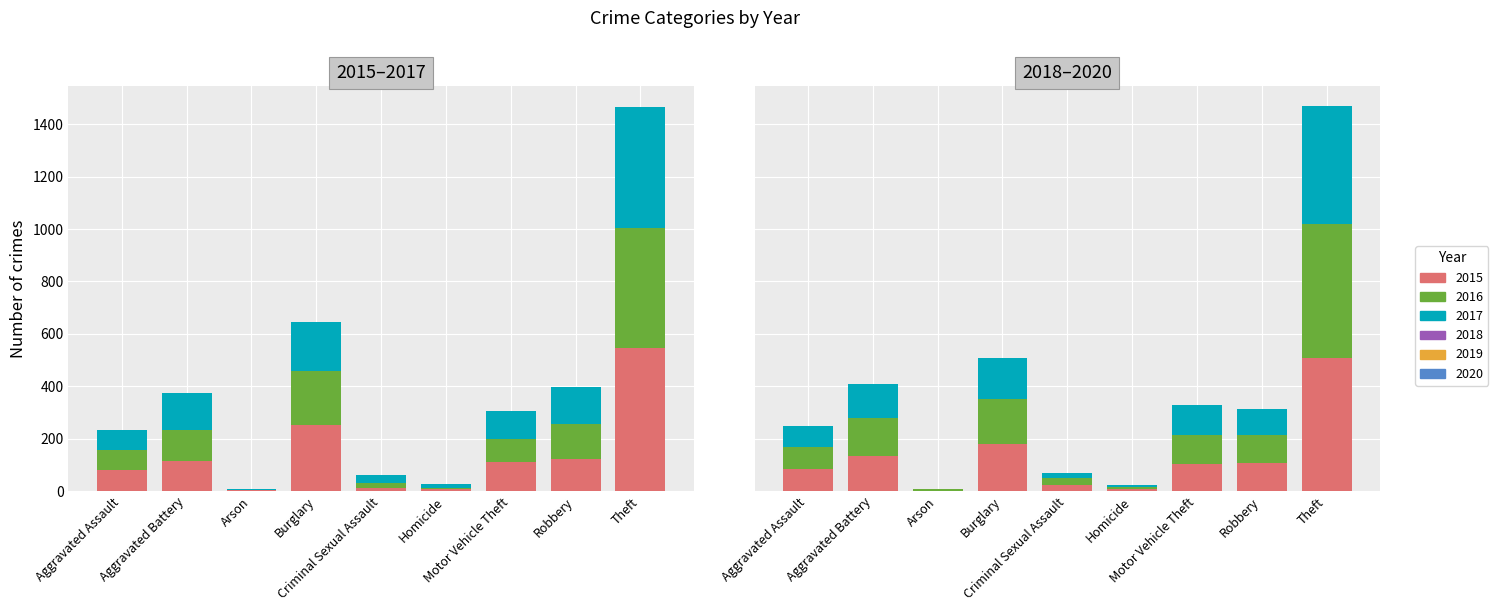

What is the value of the 2015 bar at the 9th from the left?

546